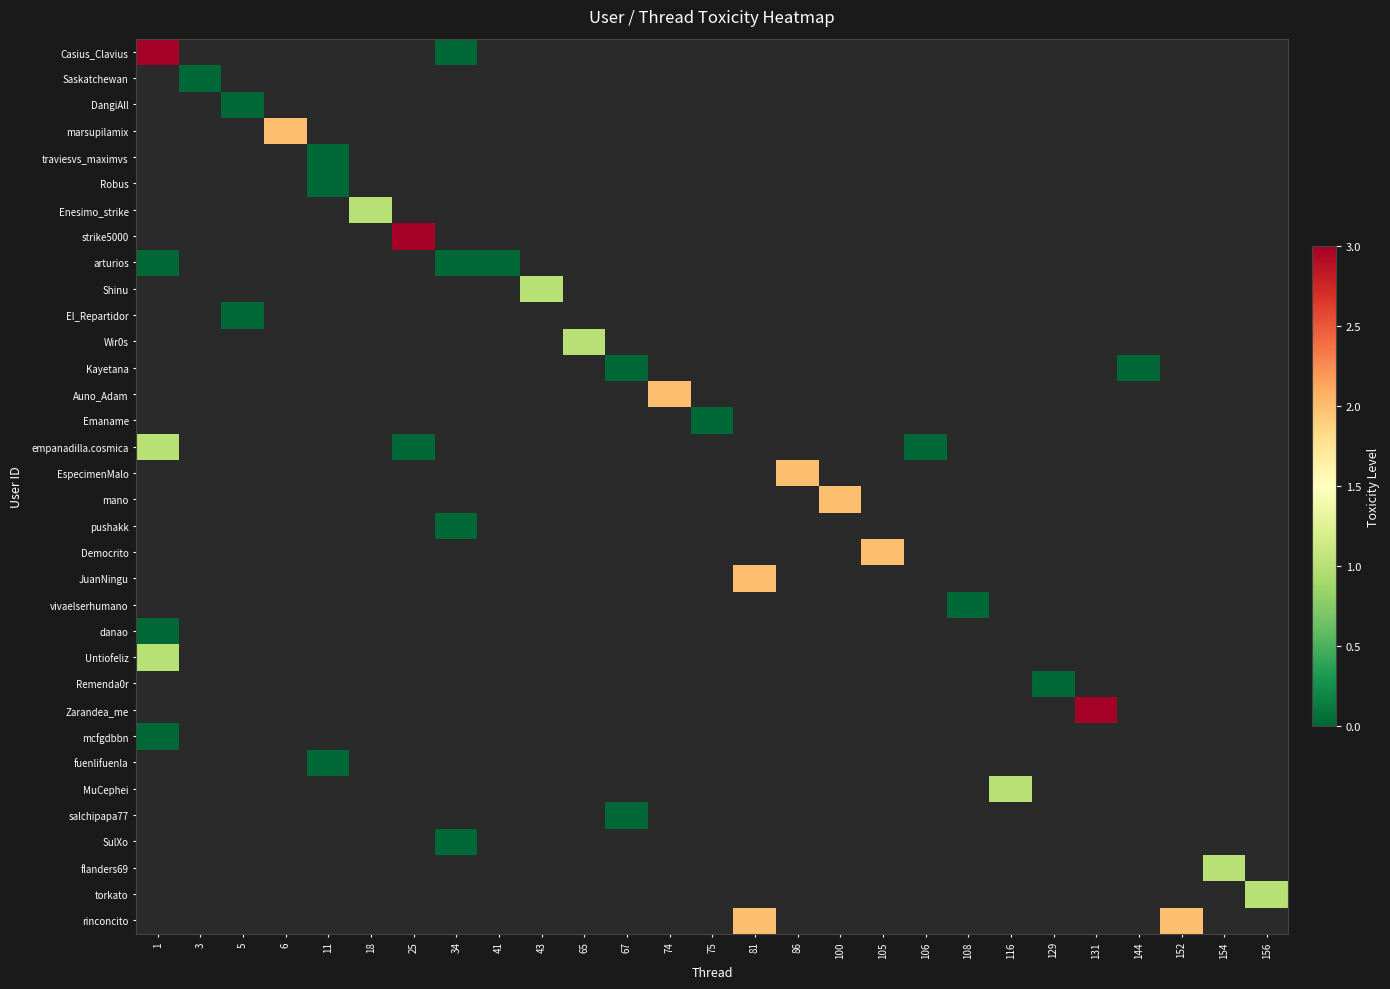

How many data points does each series have?

27